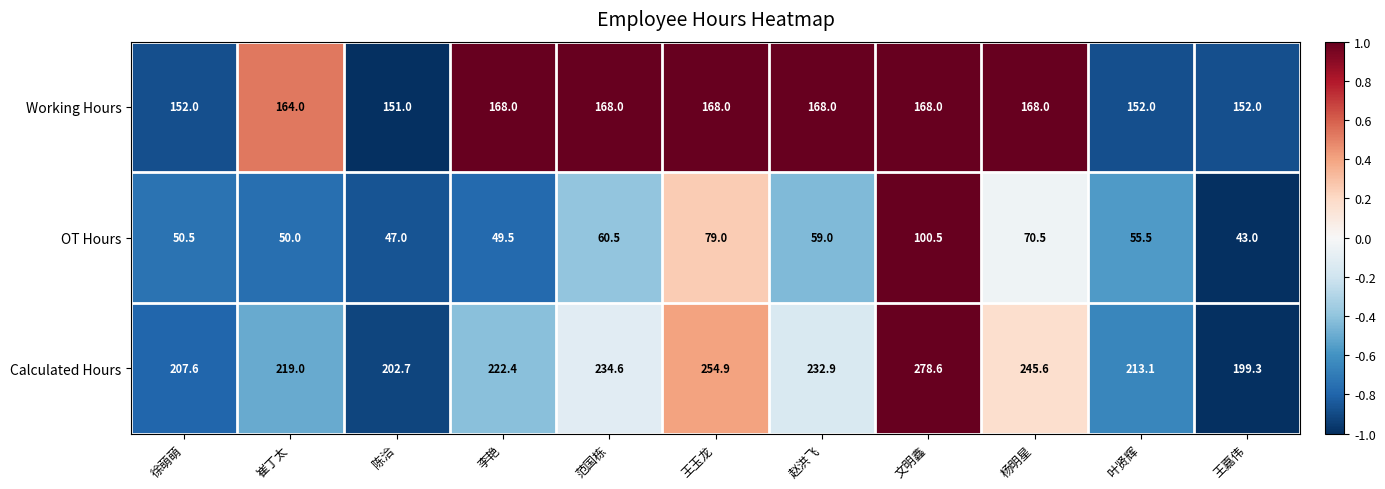

The Working Hours series shows 258.3 at 叶贤辉. True or false?

False